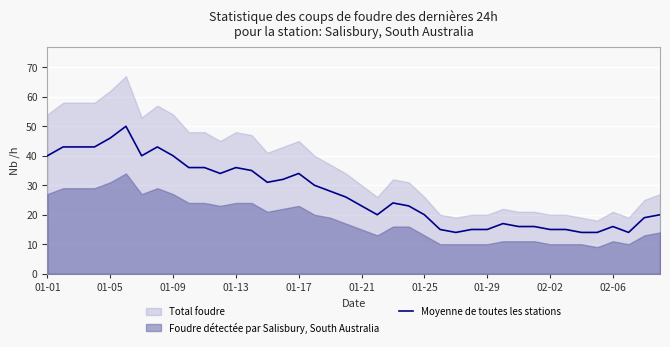

How many categories are shown in the chart?

40